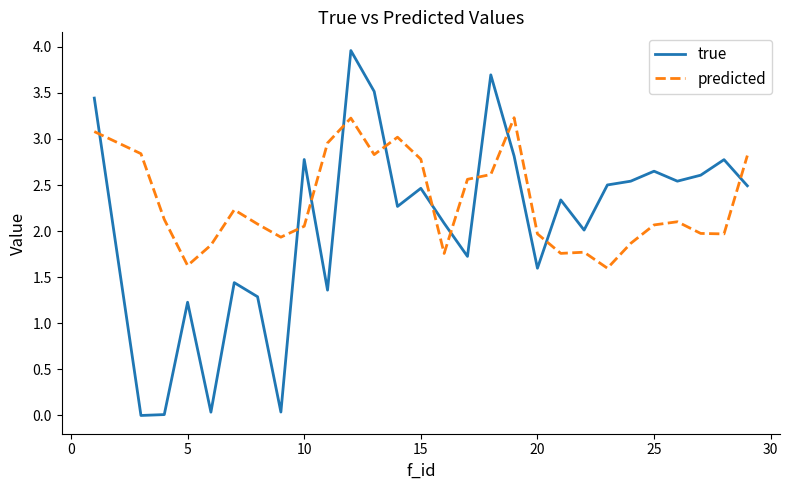

True or false: true and predicted intersect in this chart.

True